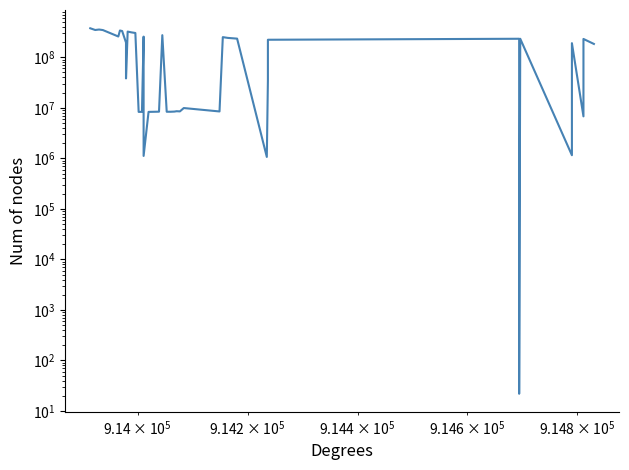

Reading right to left, extract all data points from this chart.

183415204.9	230178000.0	6763514.1	189928189.1	1151080.0	232148420.4	21.9	232182557.6	221930154.3	34720590.0	1065823.6	233532298.7	241530095.3	250006761.7	8459275.6	9882314.2	8481144.1	8551561.1	8409607.2	8344934.8	8349311.2	273452478.7	8374044.1	8294096.2	1114910.0	255896174.3	8306279.2	8288814.4	302124829.5	310448729.7	321903425.5	38108718.0	195170113.6	330117175.9	338336896.2	257342833.5	345061264.3	353513697.5	346176328.5	374383273.0